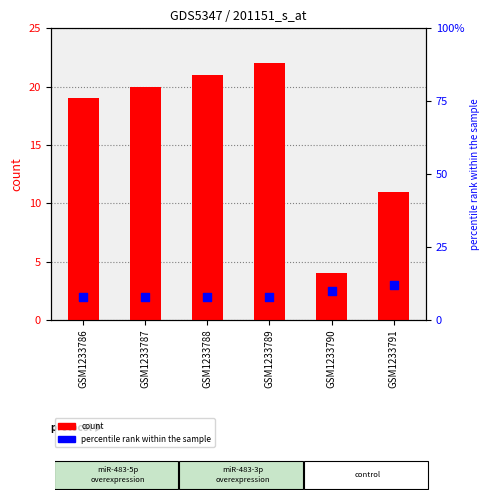

Which series reaches the minimum Y coordinate?

count